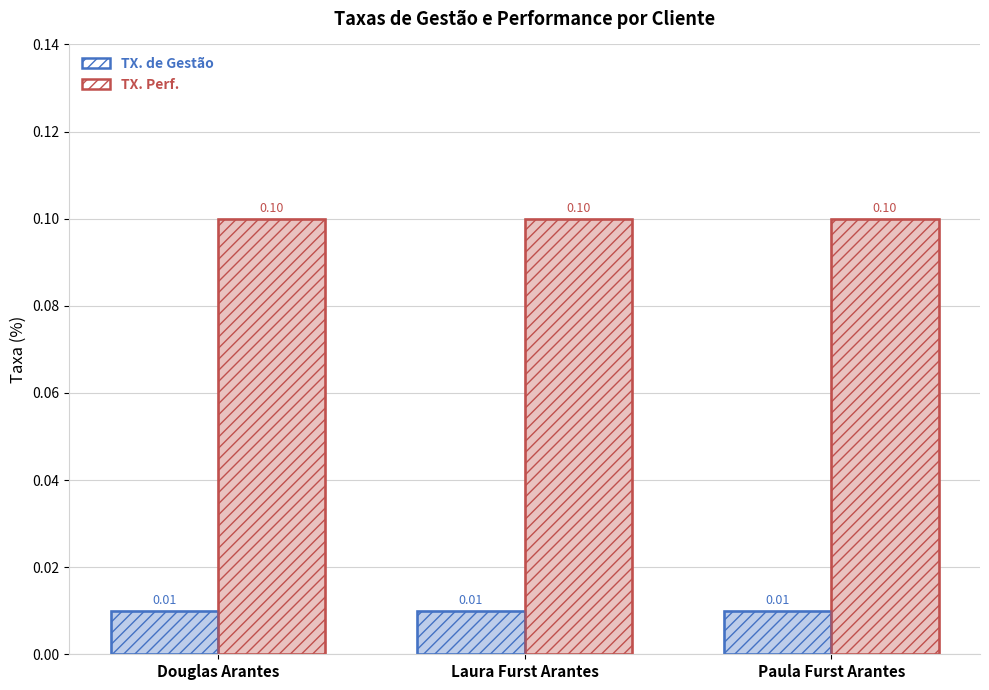

Which series changed the most between Douglas Arantes and Paula Furst Arantes?

TX. de Gestão